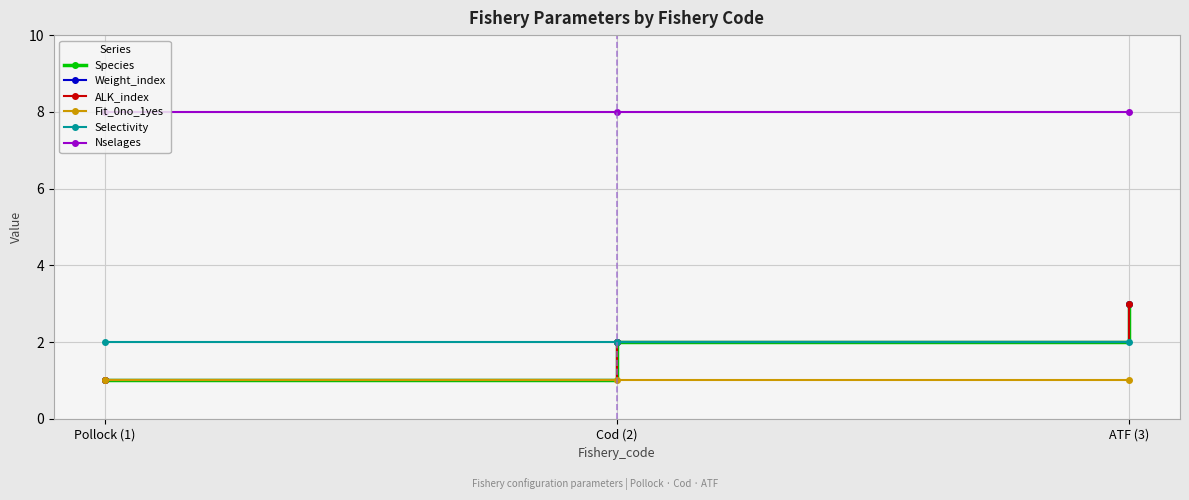

What is the sum of all Nselages values?

24